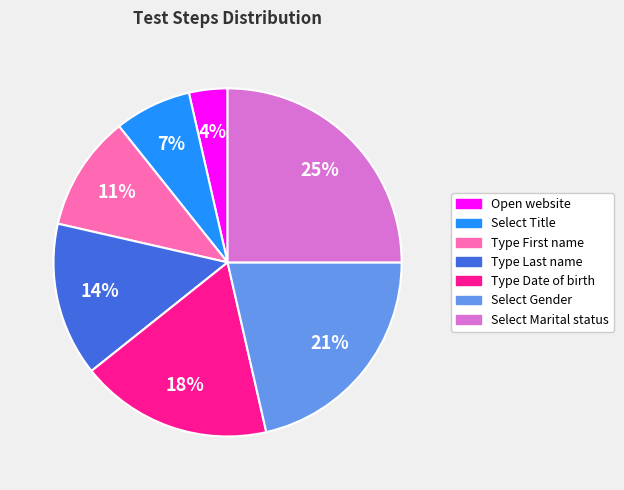

How many slices are in this pie chart?

7